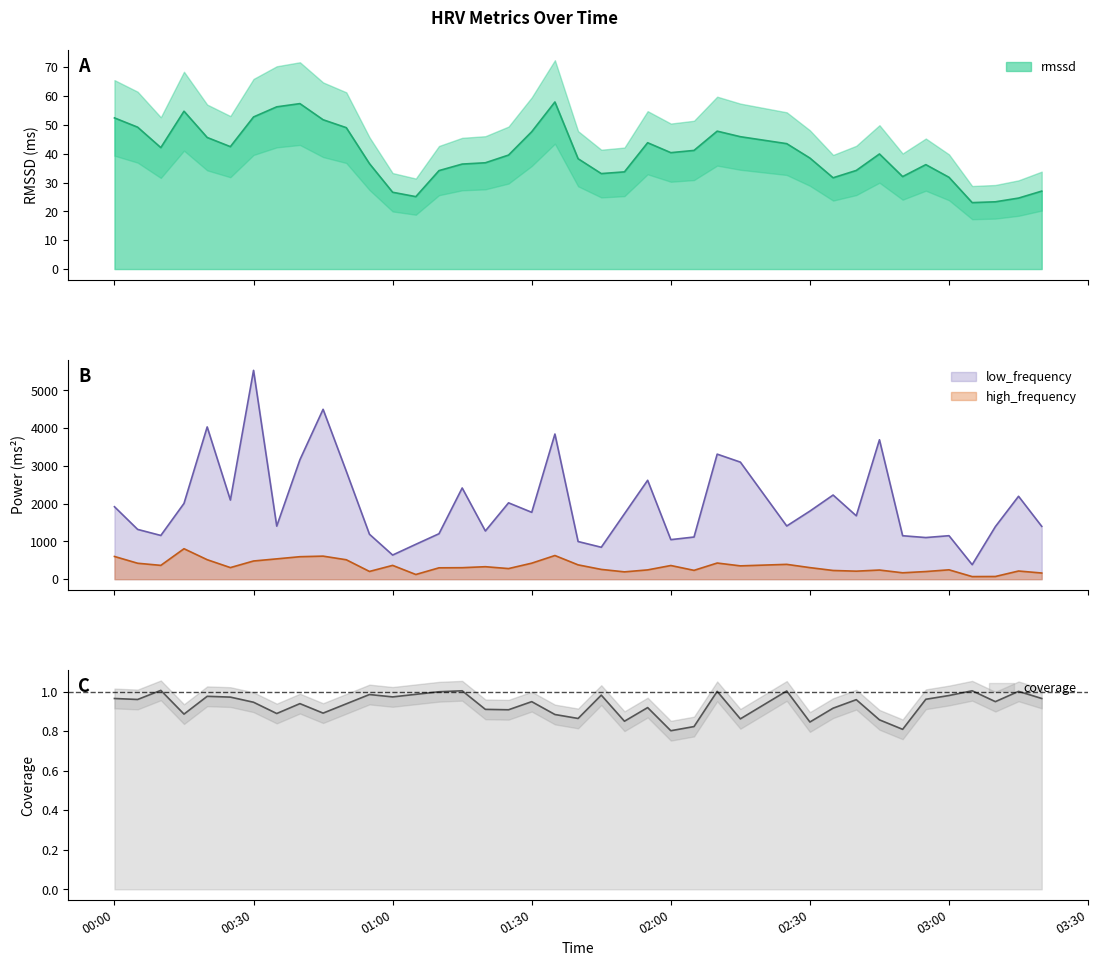

Which category has the highest value in the low_frequency series?

00:30